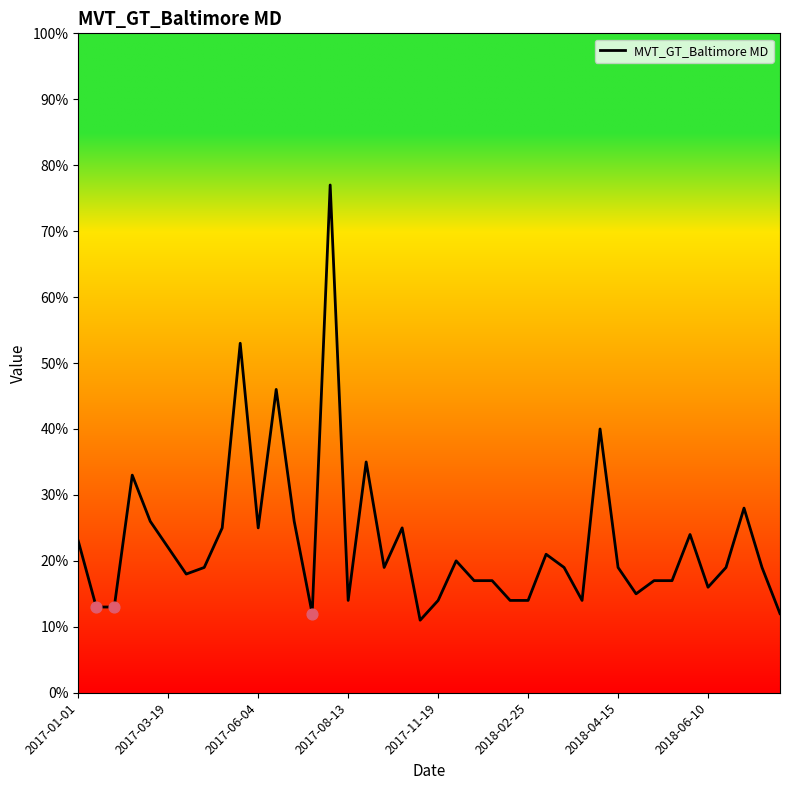

What is the smallest value displayed?

11